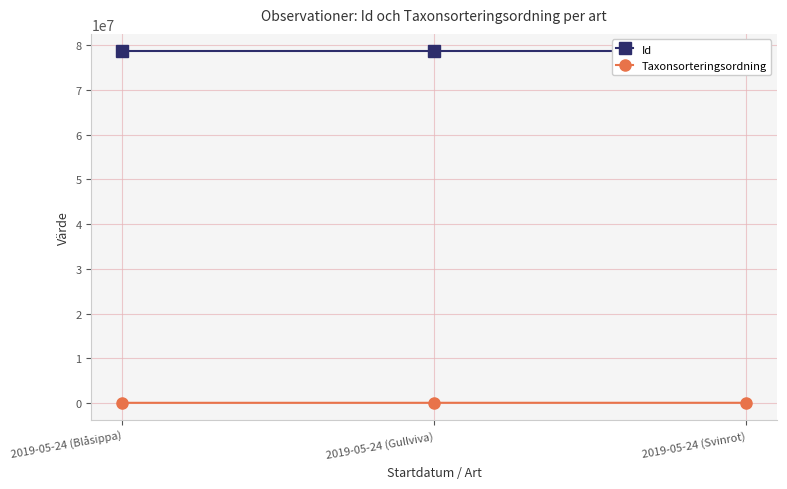

What is the value of the Taxonsorteringsordning point at the 2nd from the left?

103178